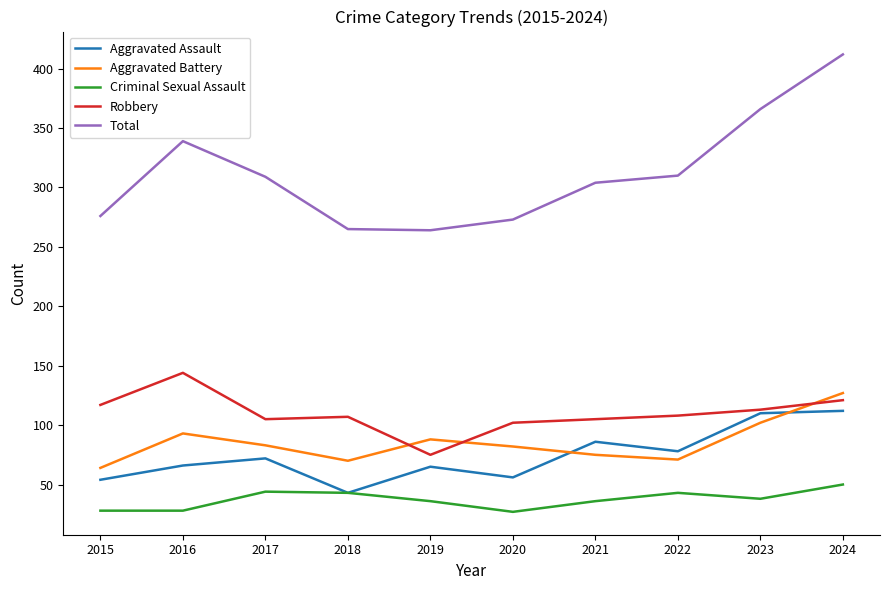

Rank the series by their maximum value, from highest to lowest.

Total, Robbery, Aggravated Battery, Aggravated Assault, Criminal Sexual Assault